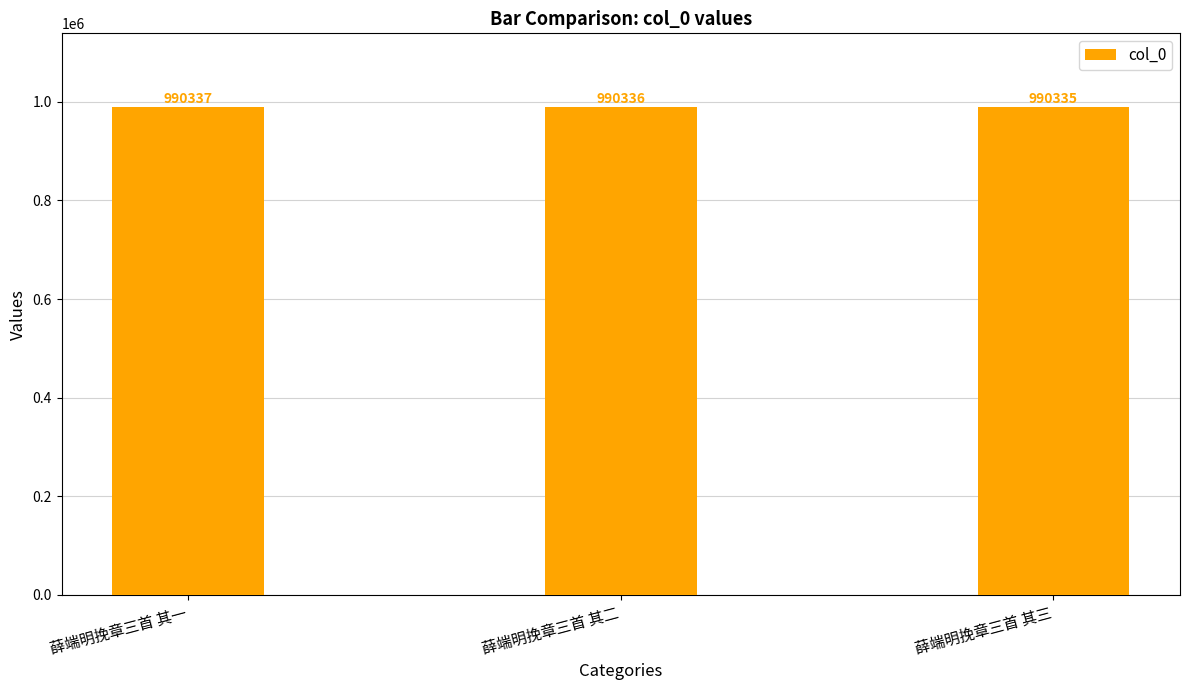

Rank the categories by value from highest to lowest.

薛端明挽章三首 其一, 薛端明挽章三首 其二, 薛端明挽章三首 其三